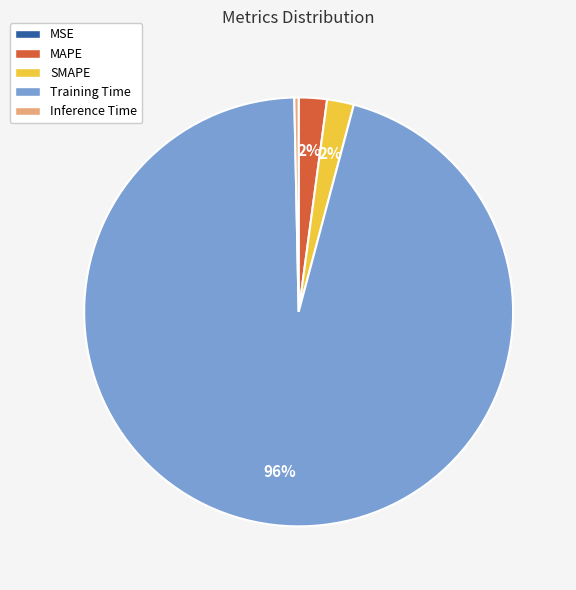

Do SMAPE and Inference Time together represent more than half of the pie?

No